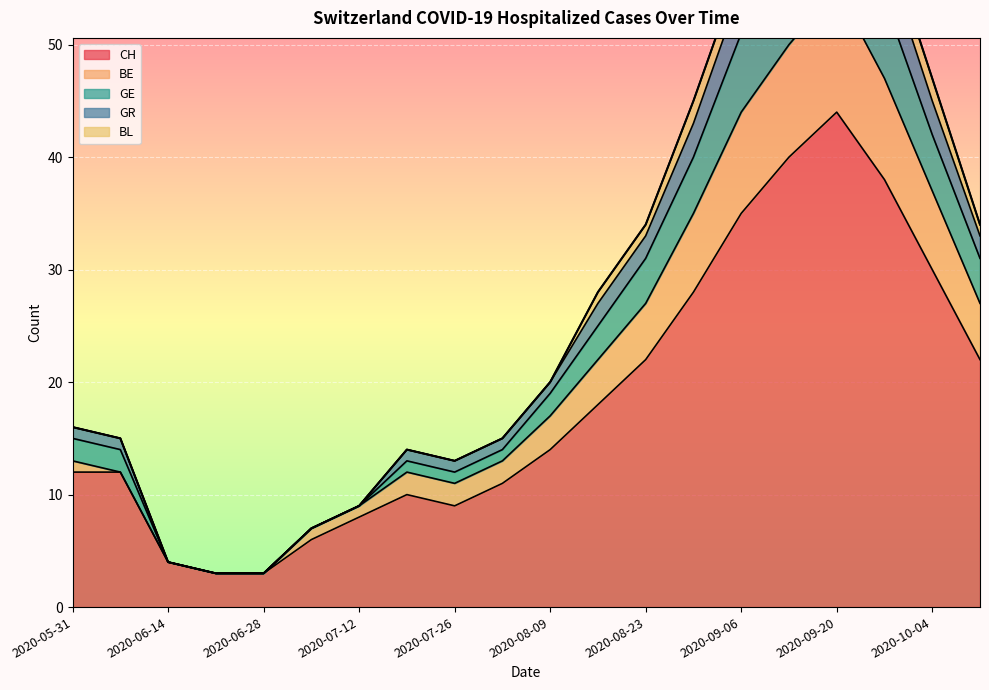

At which label does CH reach its peak?

2020-09-20